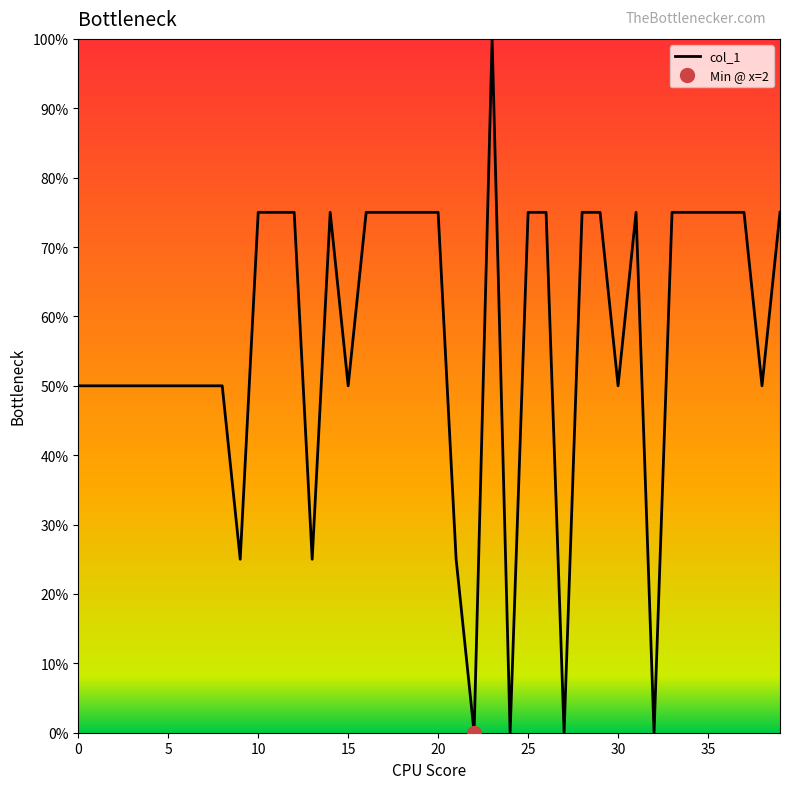

At which category does the chart reach its peak across all series?

23